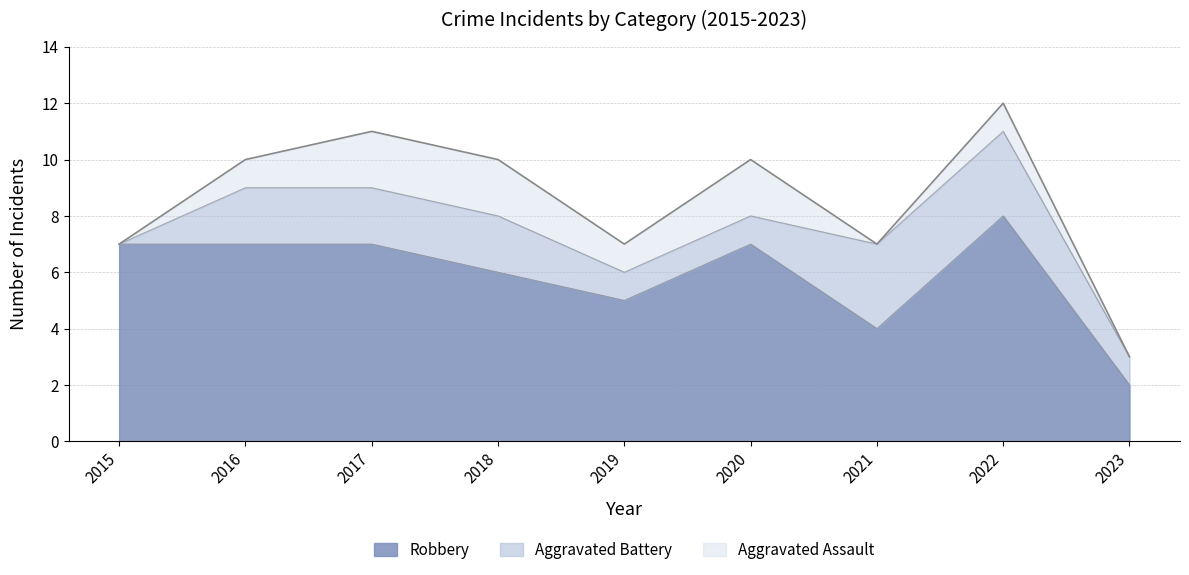

True or false: Robbery and Aggravated Battery cross at least once.

False